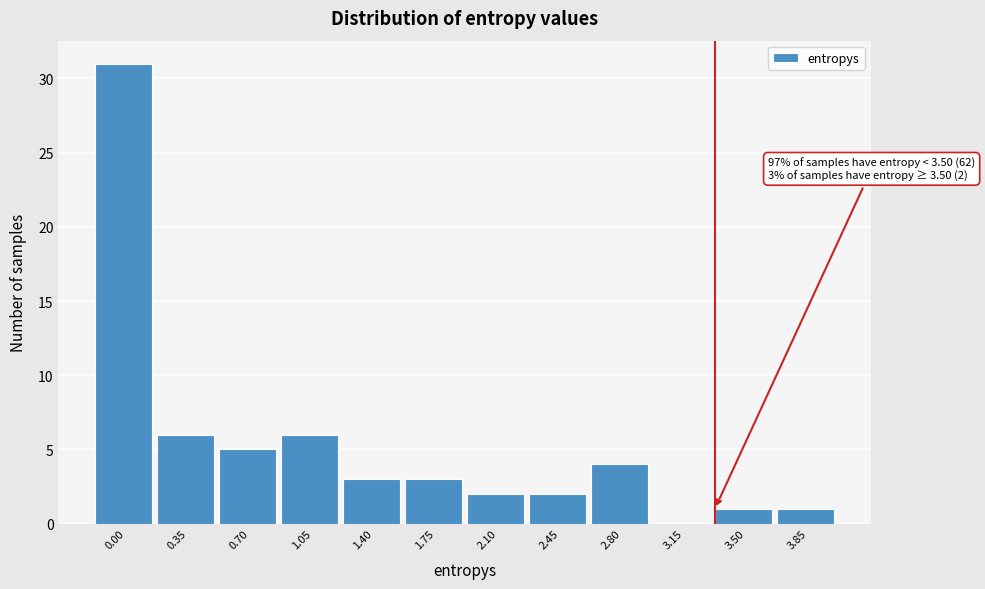

Reading left to right, list all the values displayed in this chart.

0.00=31	0.35=6	0.70=5	1.05=6	1.40=3	1.75=3	2.10=2	2.45=2	2.80=4	3.15=0	3.50=1	3.85=1